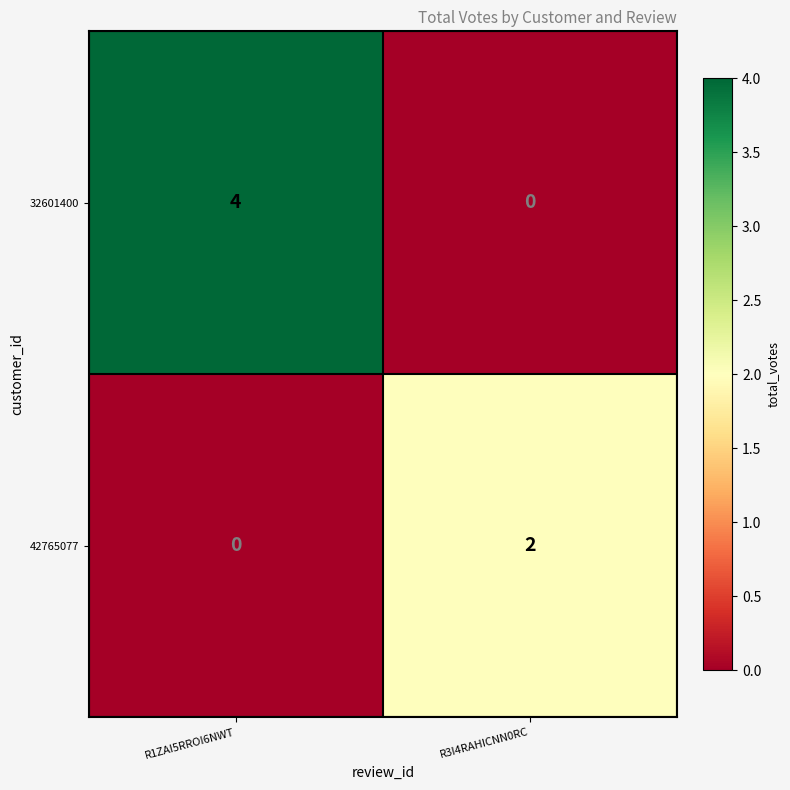

Is the value of 42765077 at R1ZAI5RROI6NWT greater than the value of 32601400 at R1ZAI5RROI6NWT?

No